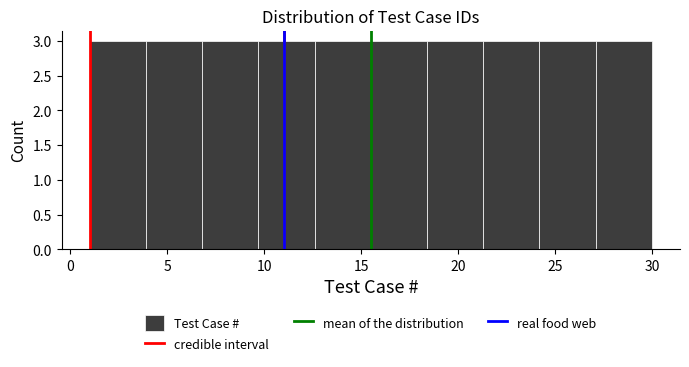

How tall is the bar that spans 24.2 to 27.1 on the x-axis? Neither the bar edges nor the heights are printed on the chart, so give them approximately, as read against the axes.

3